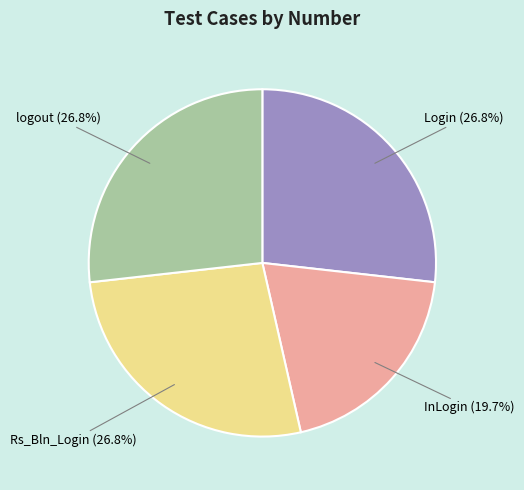

Do Login and Rs_Bln_Login together represent more than half of the pie?

Yes